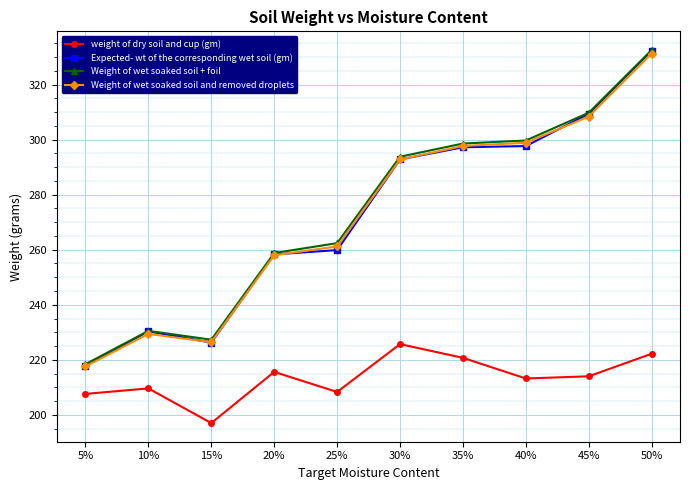

How many data points in weight of dry soil and cup (gm) are less than 214?

5